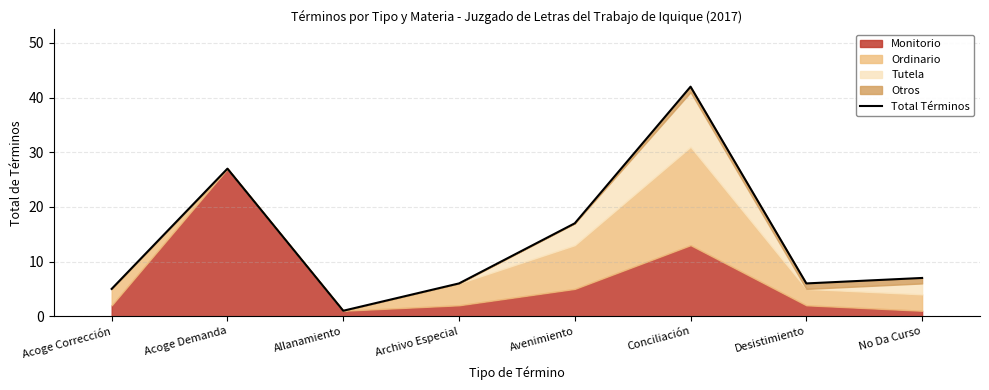

Rank the categories by value from lowest to highest.

Allanamiento, Acoge Corrección, Archivo Especial, Desistimiento, No Da Curso, Avenimiento, Acoge Demanda, Conciliación